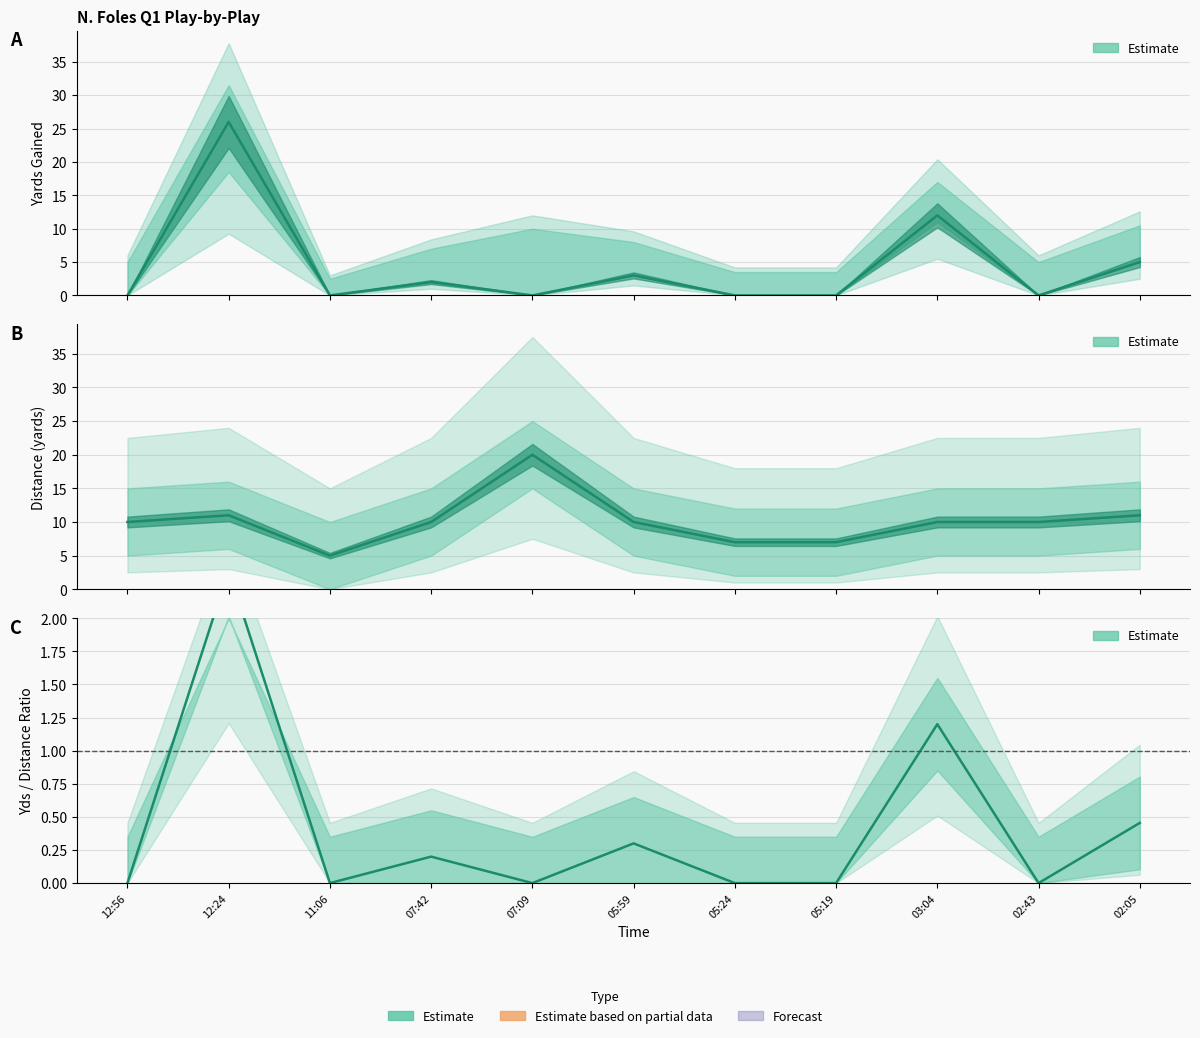

Which series ends up on top after the final intersection of Yds Gained and Distance?

Distance